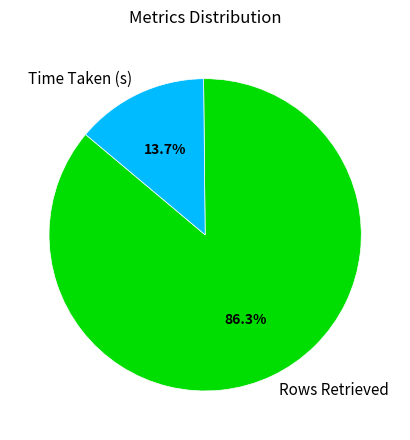

What percentage do Rows Retrieved and Time Taken (s) together represent?

100.0%